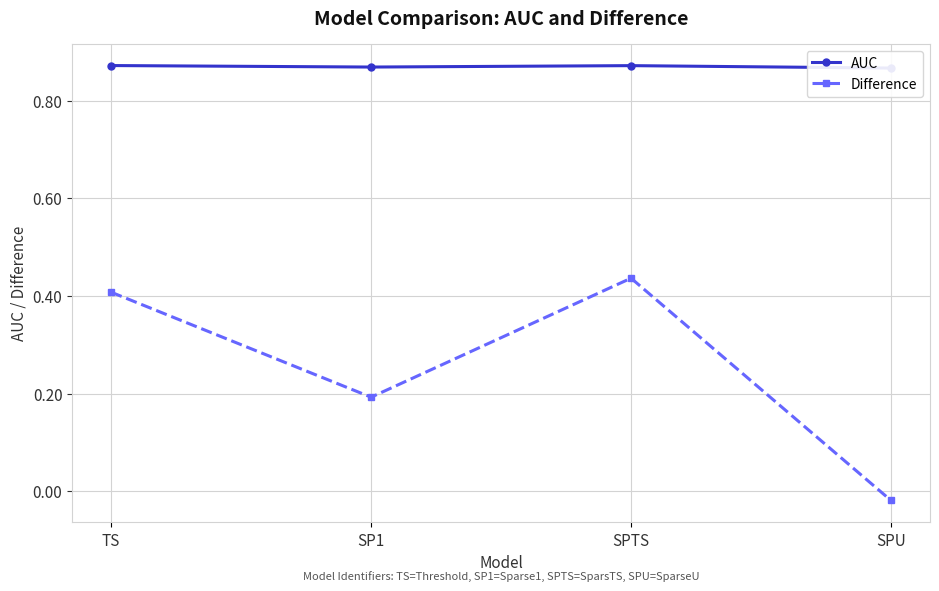

True or false: Difference has more than 0 interior local peaks.

True